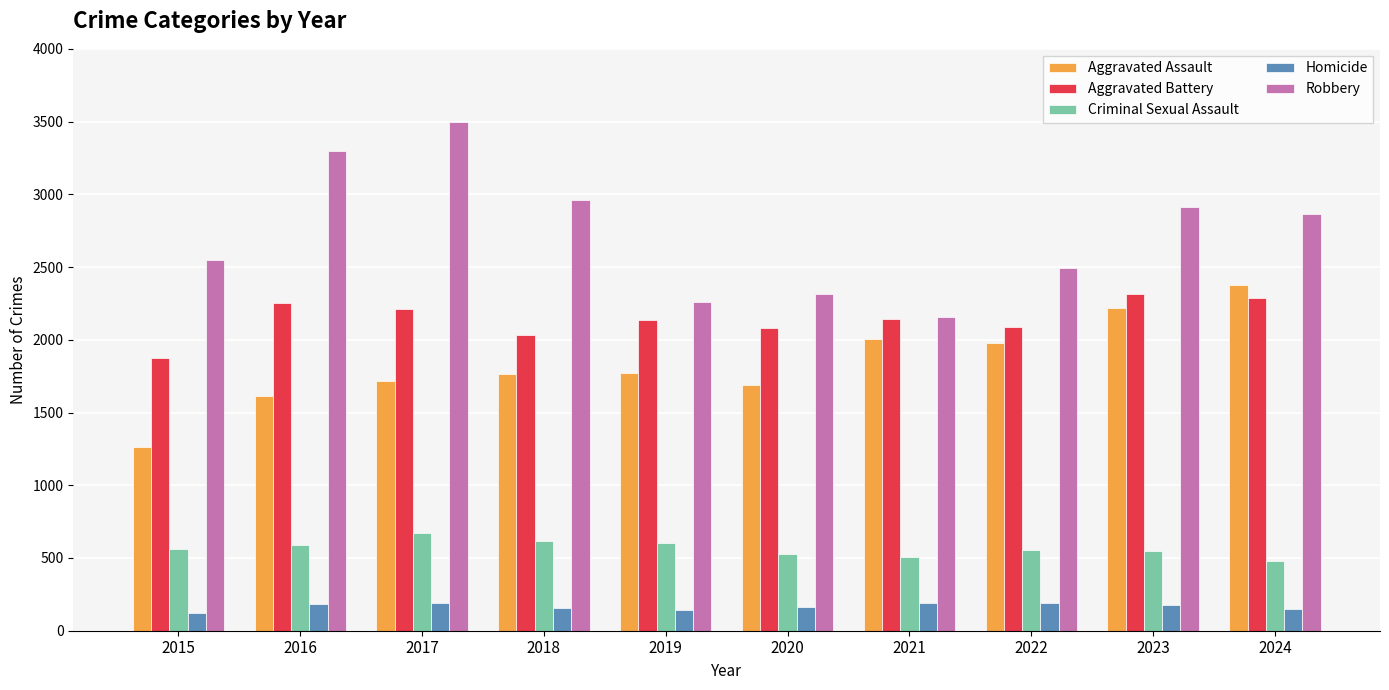

Which series has the largest total across all categories?

Robbery